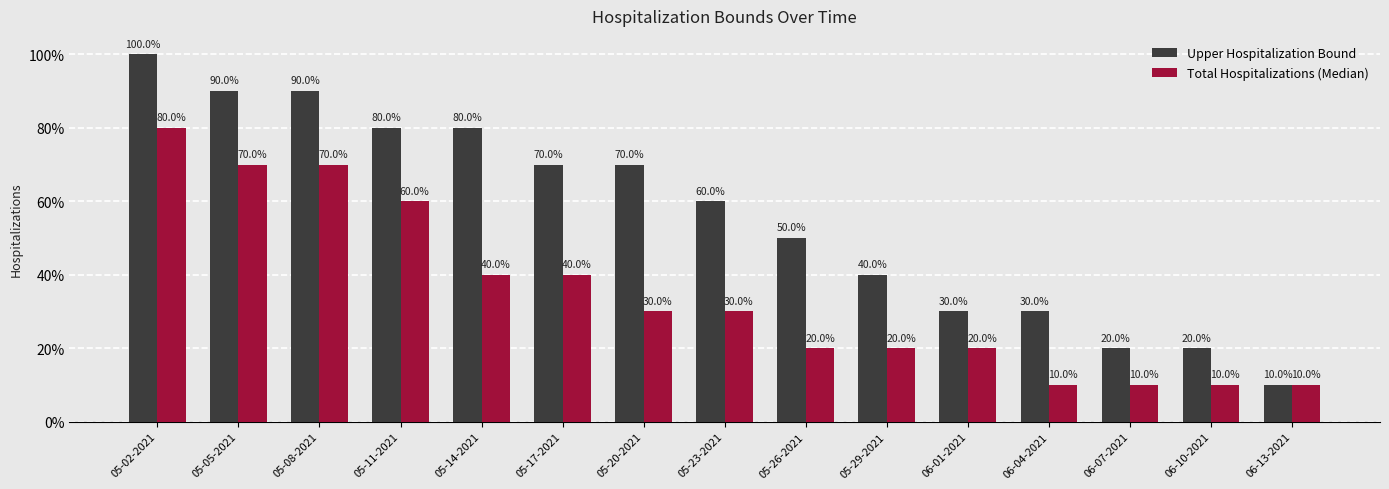

Rank the series at 06-04-2021 from highest to lowest value.

Upper Hospitalization Bound, Total Hospitalizations (Median)